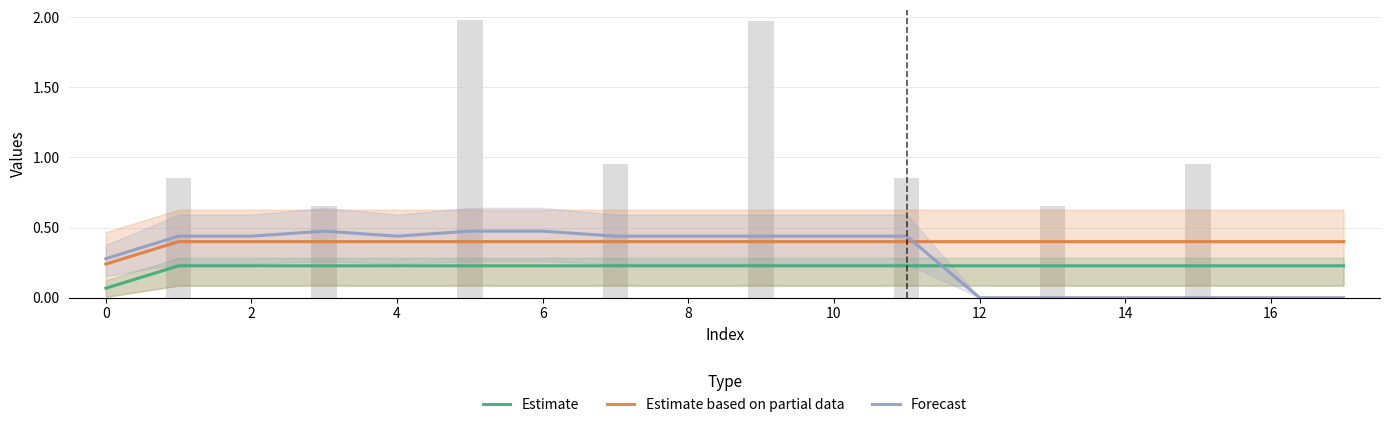

Count the number of data series in this chart.

3